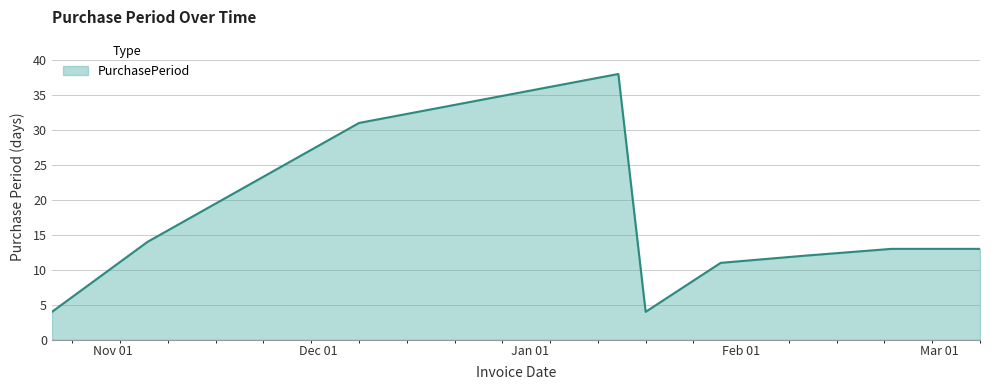

What is the maximum value shown in the chart?

38